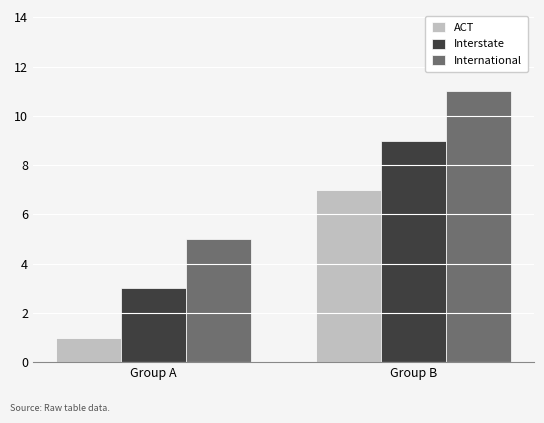

Reading right to left, extract all data points from this chart.

ACT: 7	1
Interstate: 9	3
International: 11	5